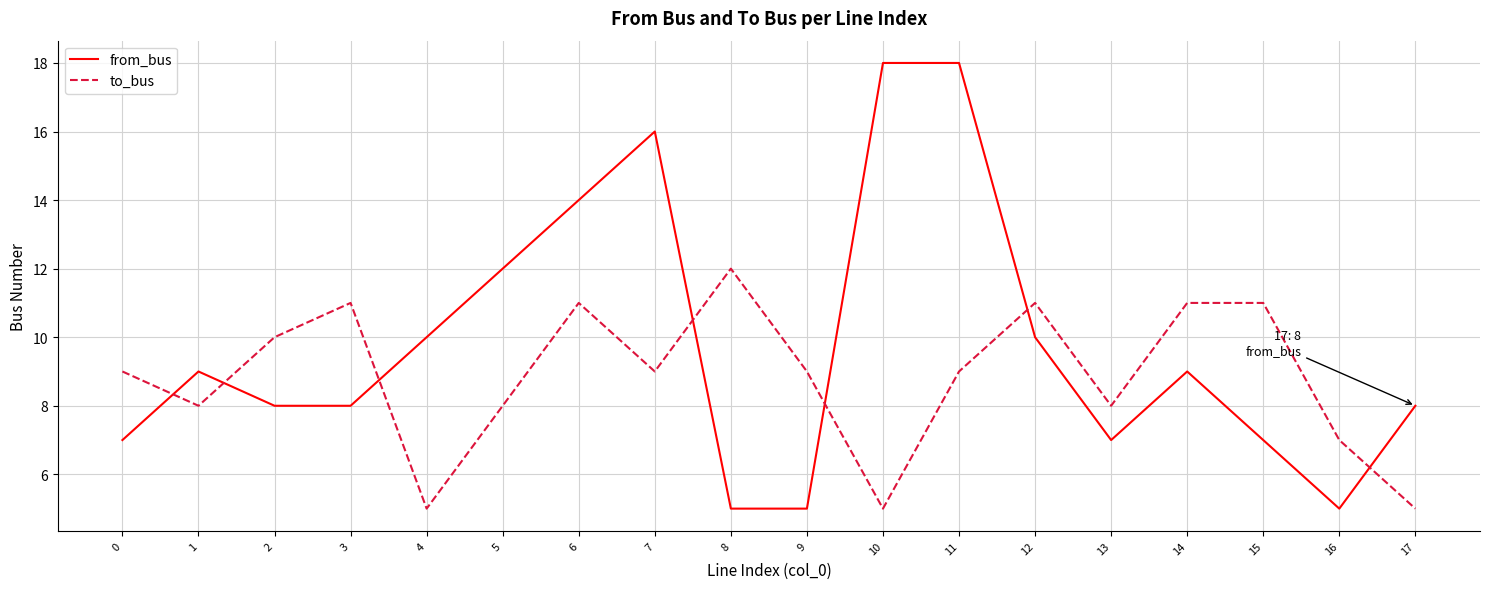

After their last crossing, which series has the higher values: to_bus or from_bus?

from_bus